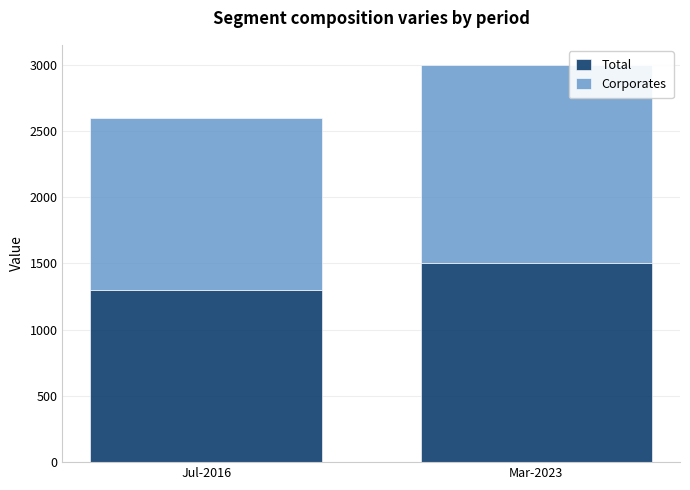

What is the minimum value for Total?

1300.0